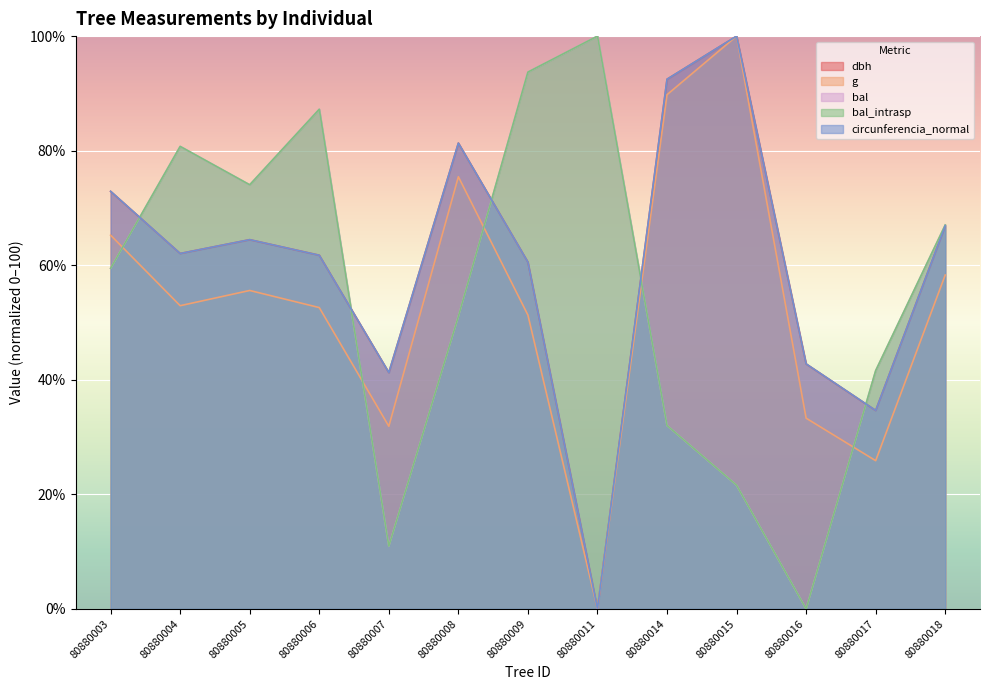

Count the number of categories in the chart.

13